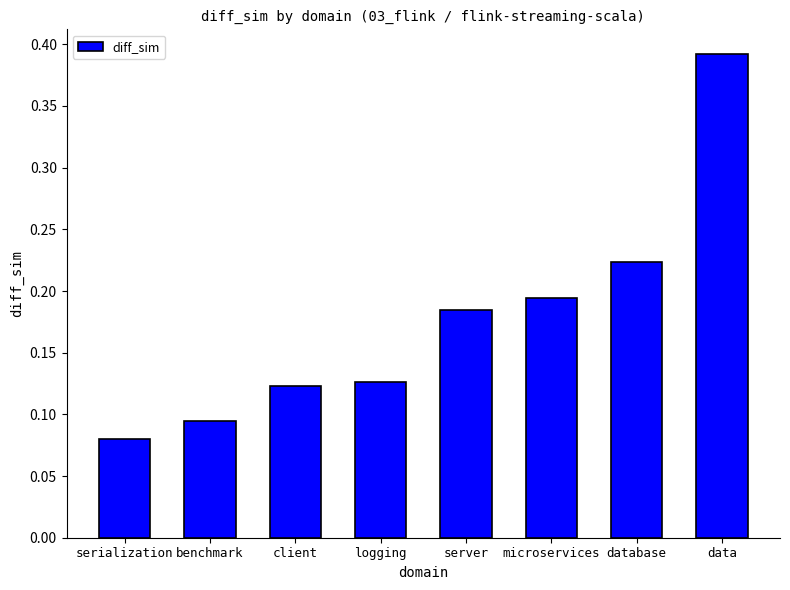

The value at client is 0.2. True or false?

False